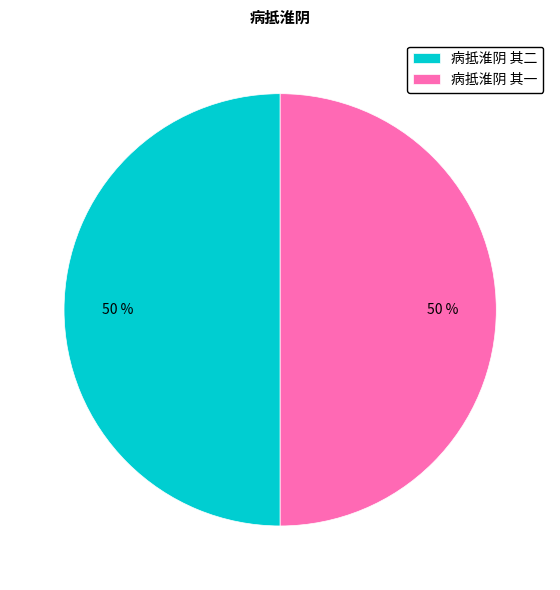

Do 病抵淮阴 其一 and 病抵淮阴 其二 together represent more than half of the pie?

Yes